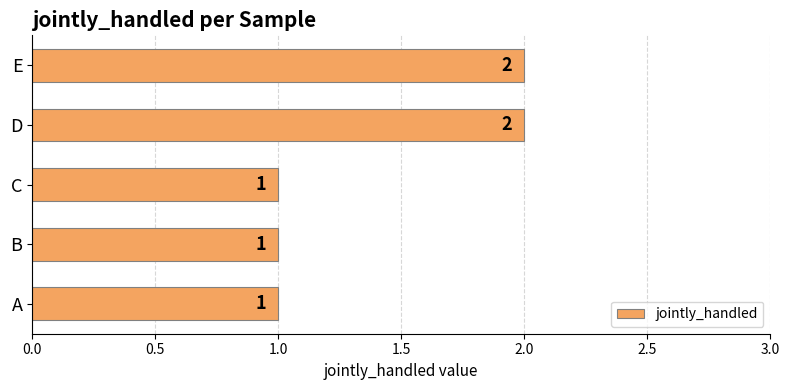

What is the sum of all values?

7